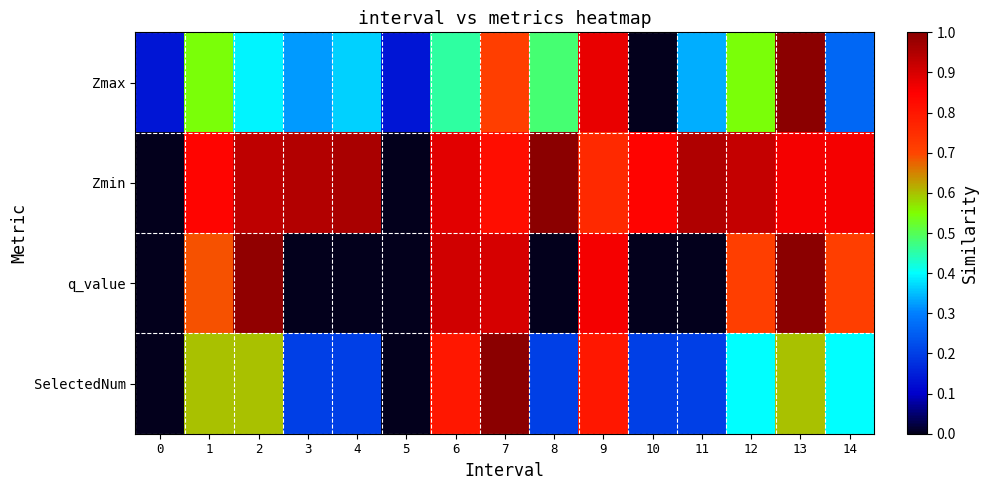

Rank the series at 8 from lowest to highest value.

row_2, row_3, row_0, row_1